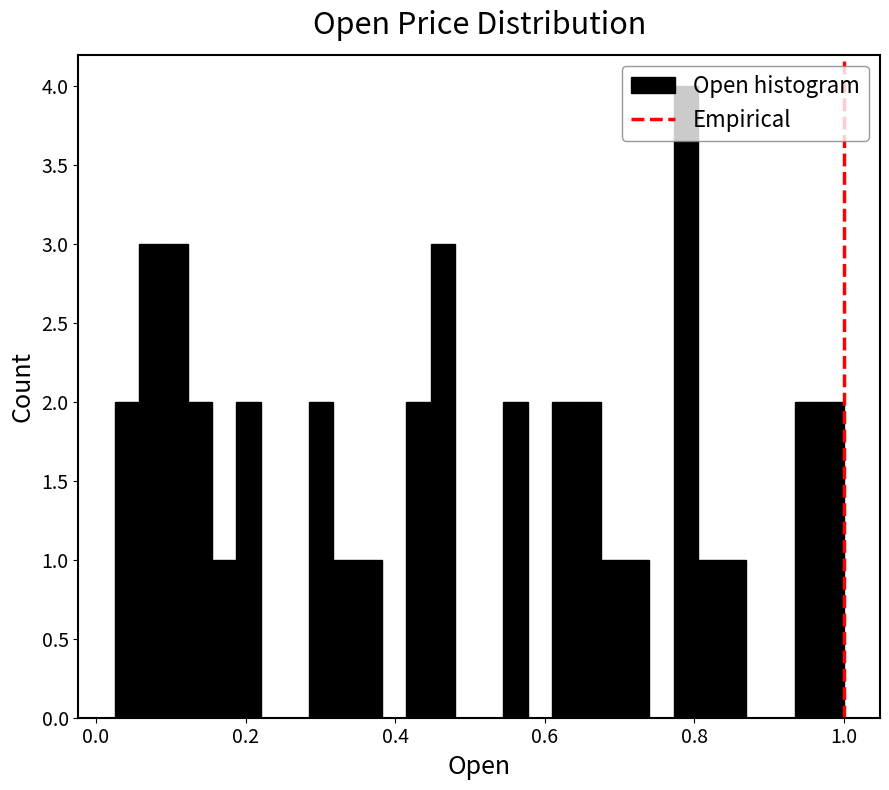

Around what value on the x-axis is the tallest bar? Give the approximate position of its centre, as read against the axis.

0.78